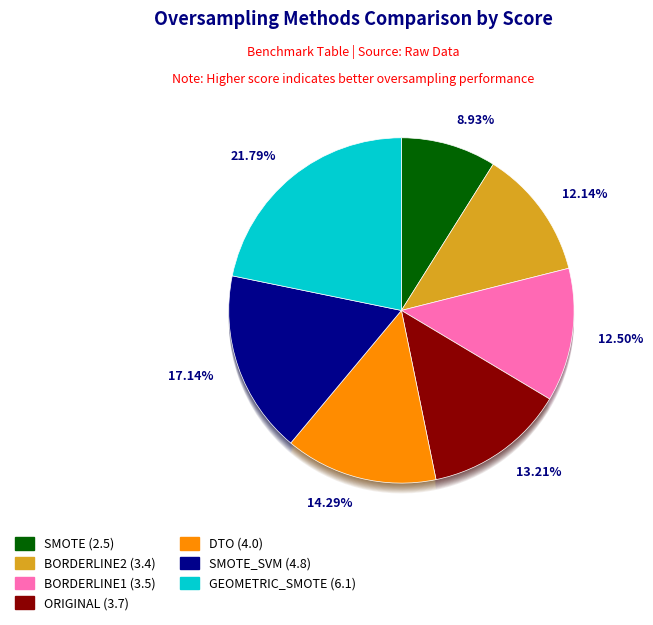

What is the smallest slice in the pie chart?

SMOTE